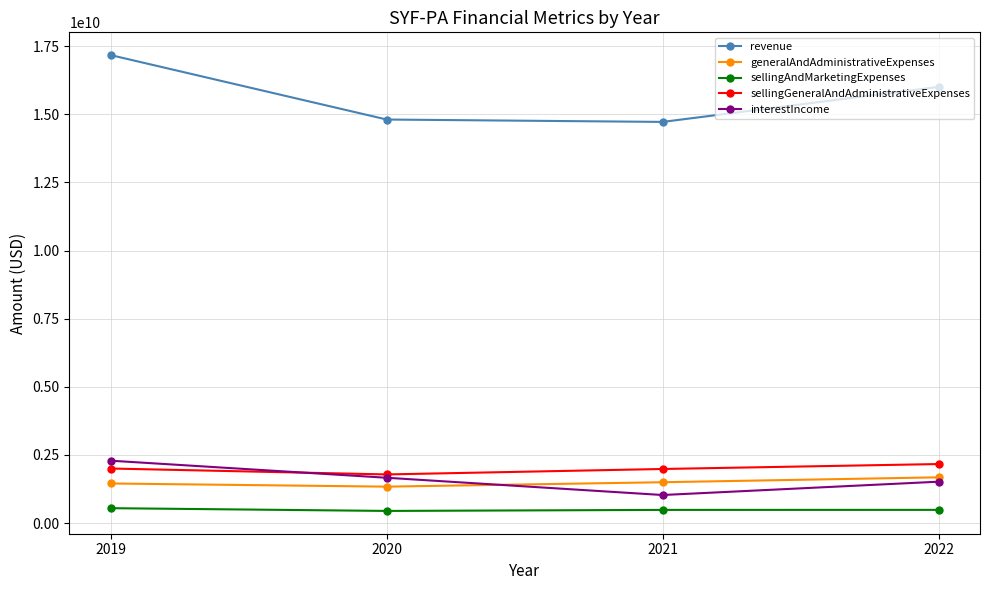

What is the difference between the revenue values at 2019 and 2022?

1165000000